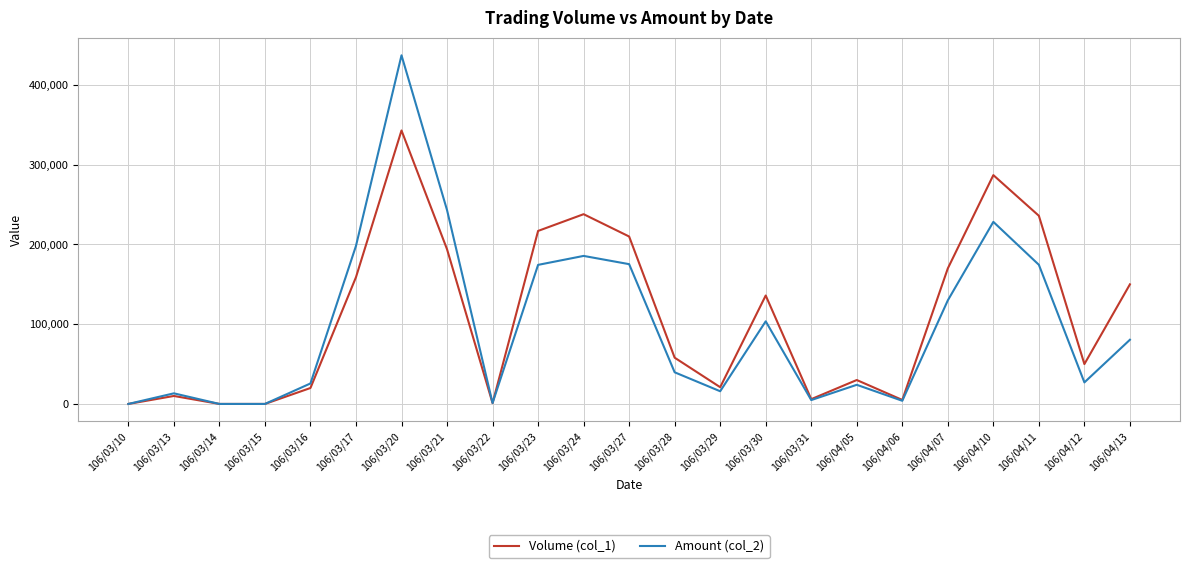

The value of Volume (col_1) at 106/03/22 is 1000. True or false?

True